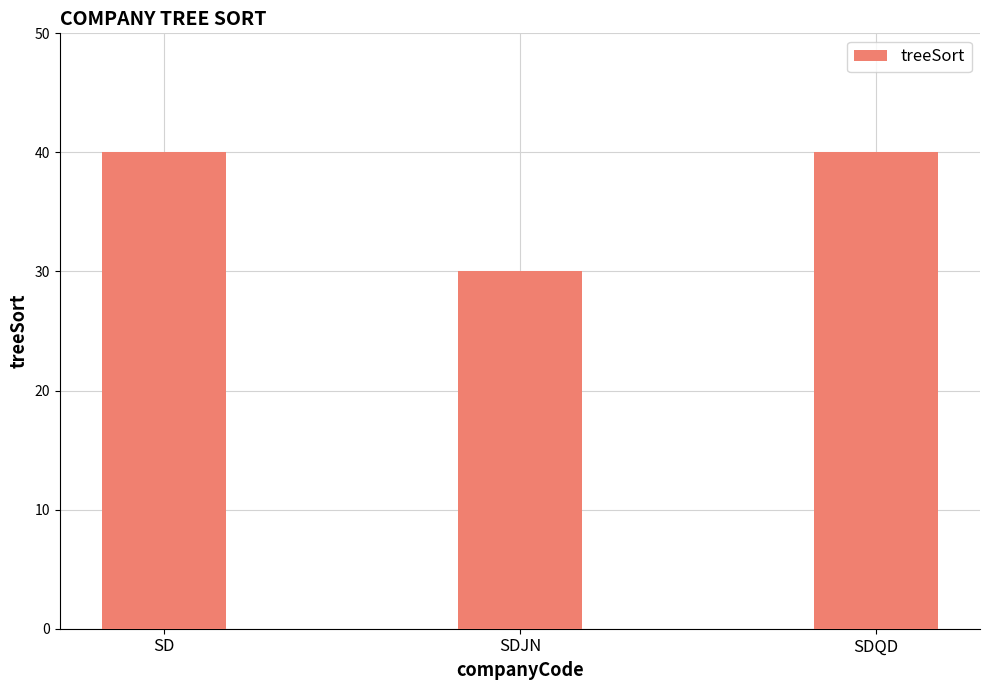

What is the value of the 2nd bar from the left?

30